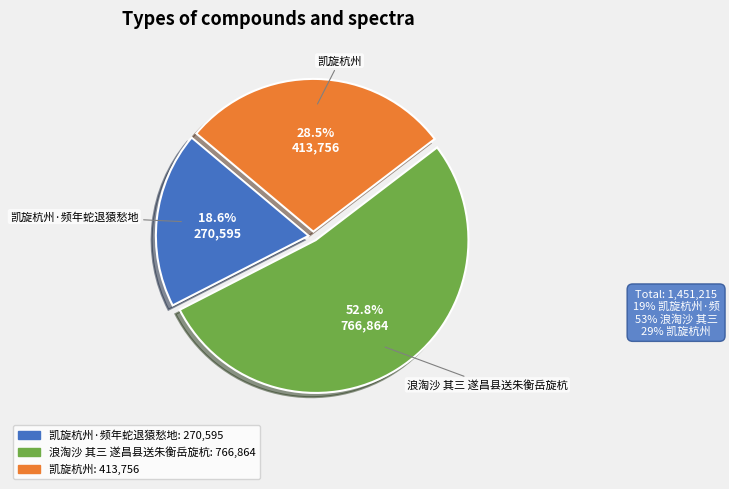

Does any single category account for the majority?

Yes